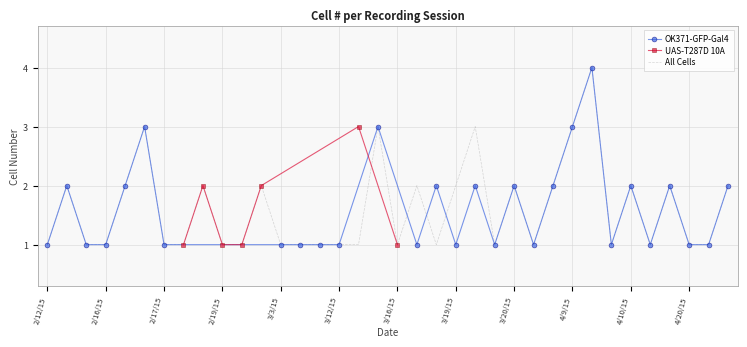

What is the highest value of the All Cells series?

4